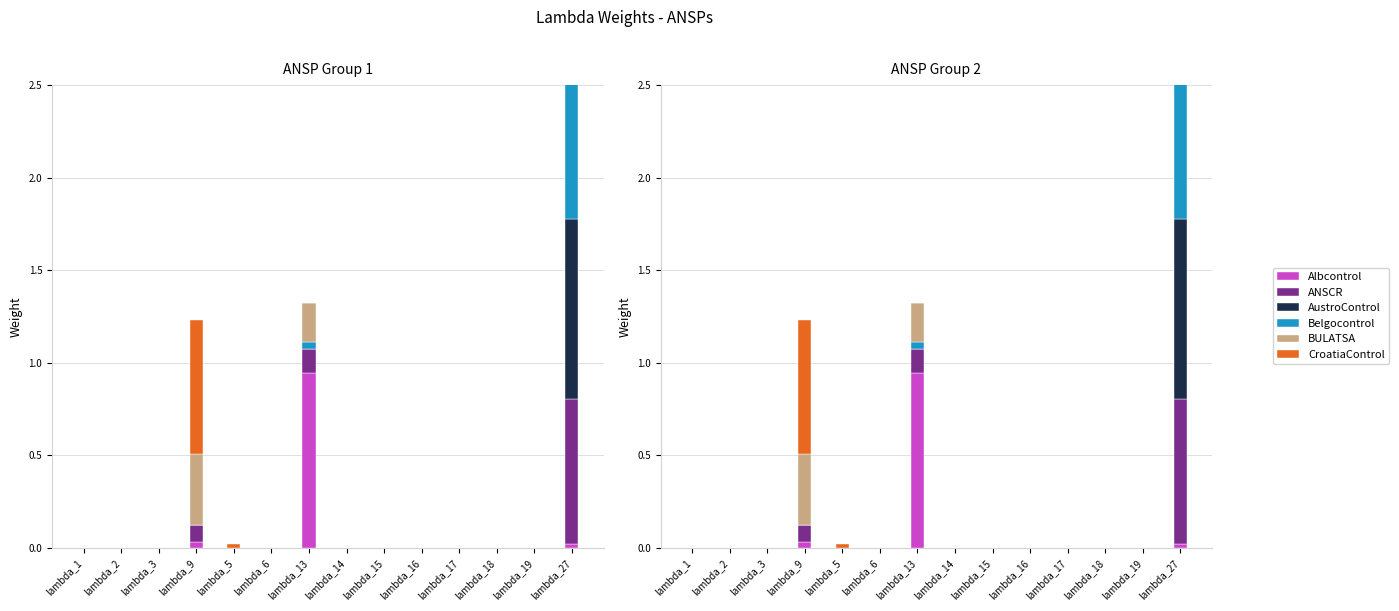

What is the label of the 4th bar from the left?

lambda_9